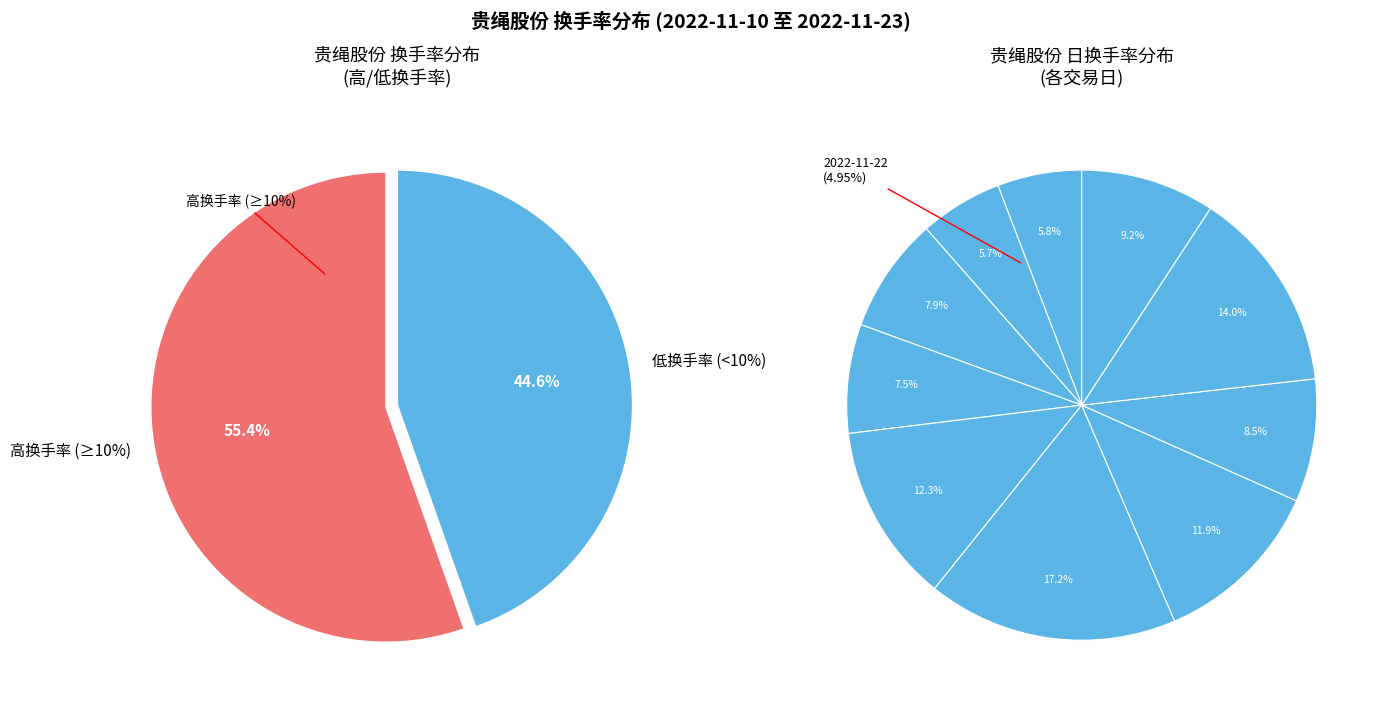

What portion of the pie excludes 2022-11-10?

90.8%